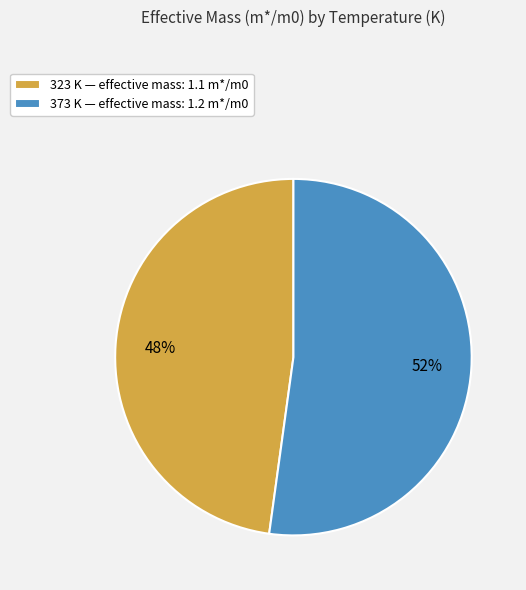

Rank the categories by value from highest to lowest.

373 K, 323 K